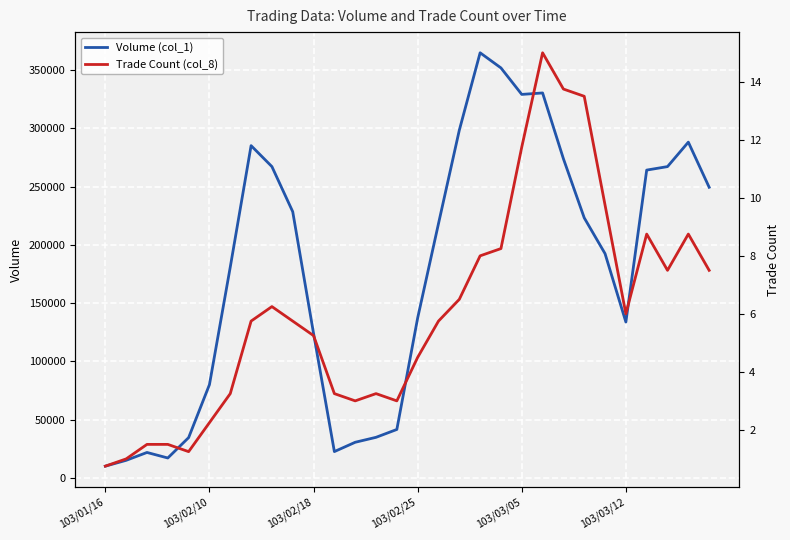

What is the highest value of the Volume (col_1) series?

365000